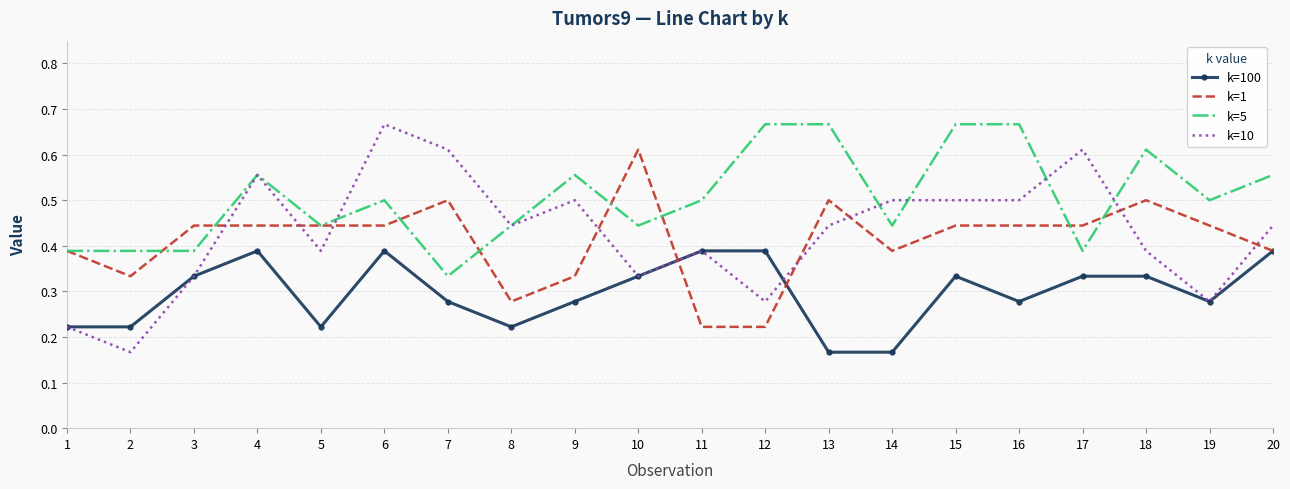

Which series has the largest total across all categories?

k=5